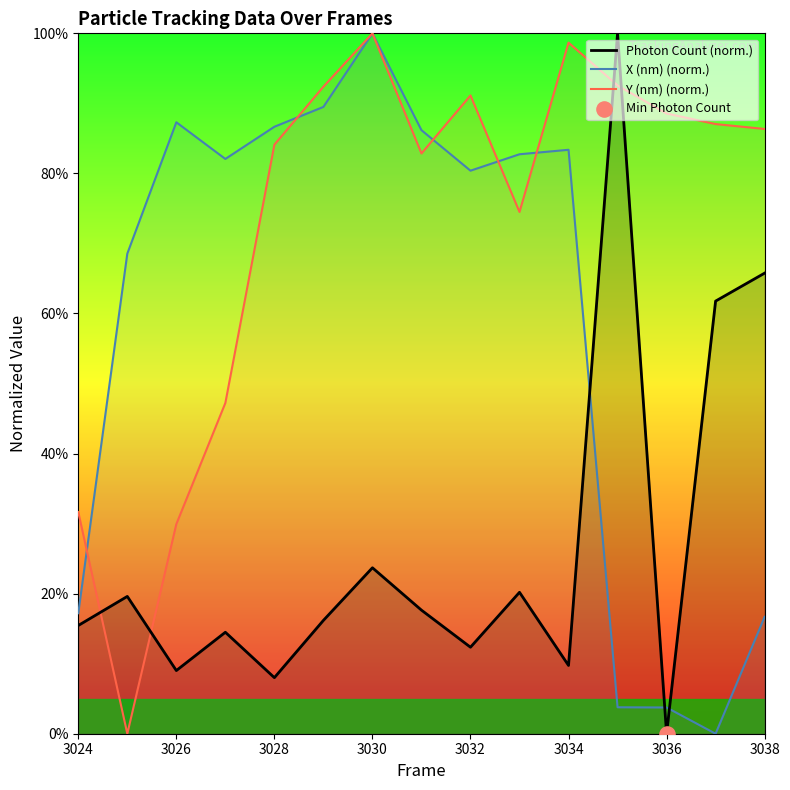

Which series has the largest total across all categories?

Y (nm) (norm.)